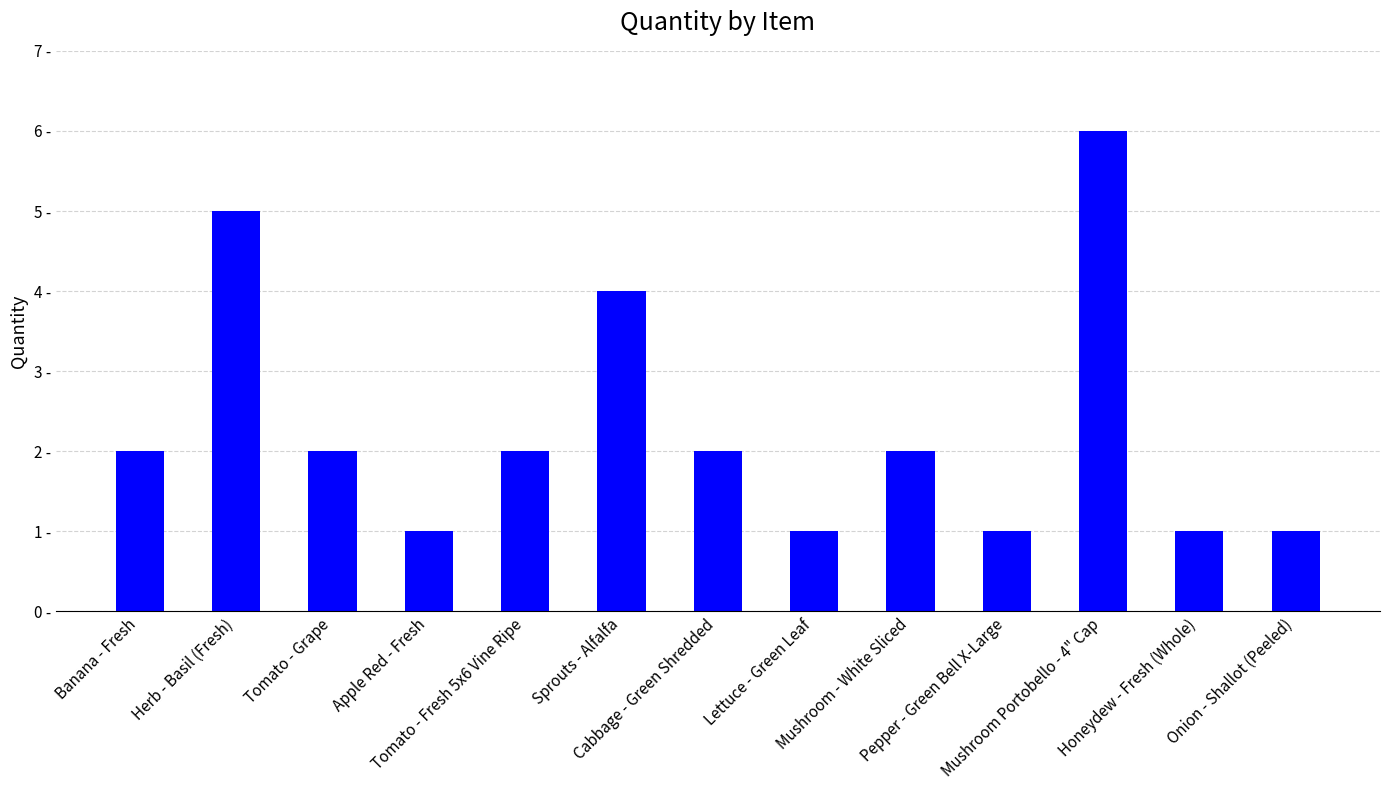

What is the greatest value displayed?

6